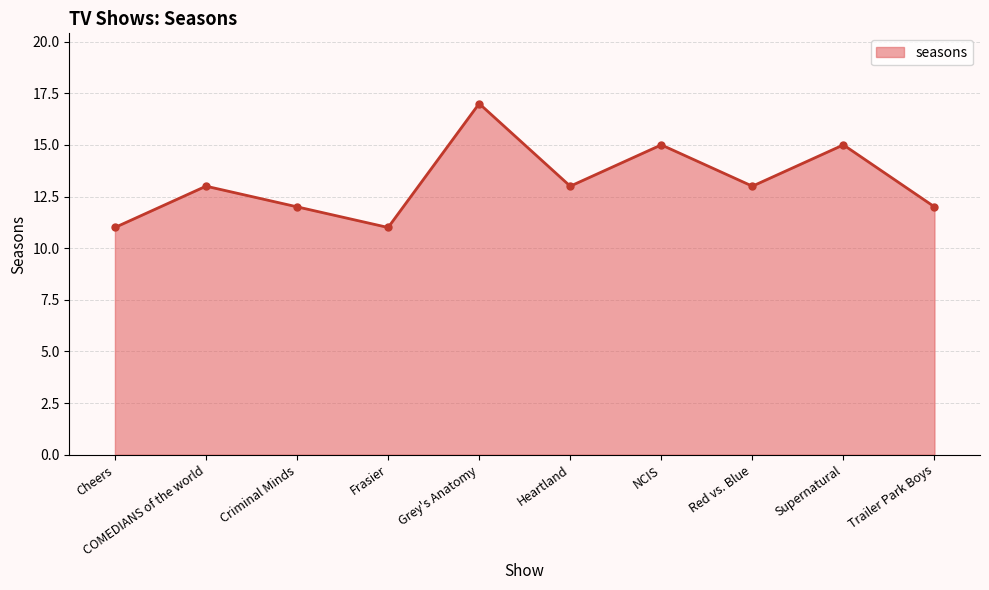

True or false: the data has more than 0 interior local peaks.

True